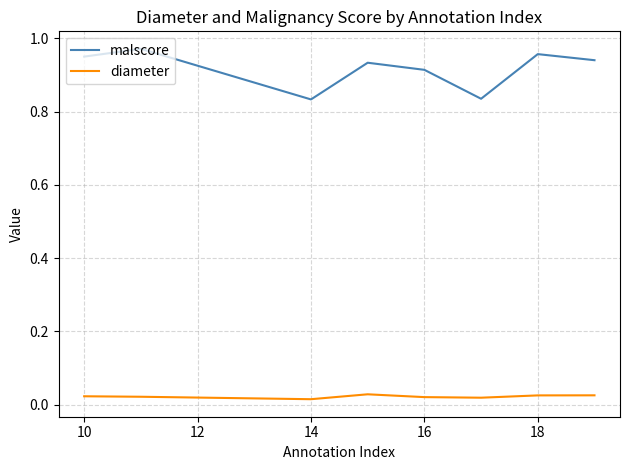

Rank the series by their maximum value, from highest to lowest.

malscore, diameter